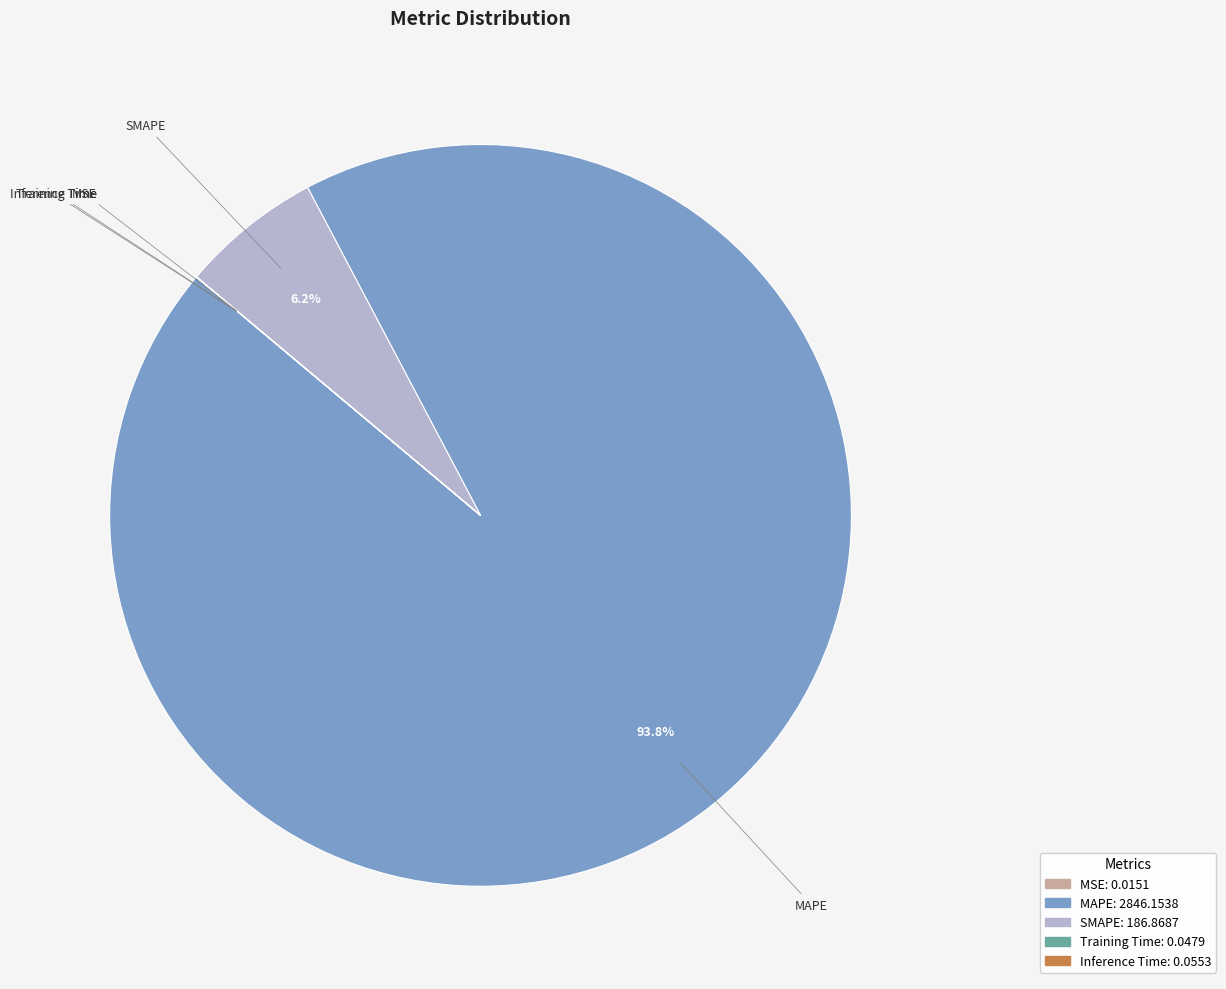

What portion of the pie excludes MAPE?

6.2%